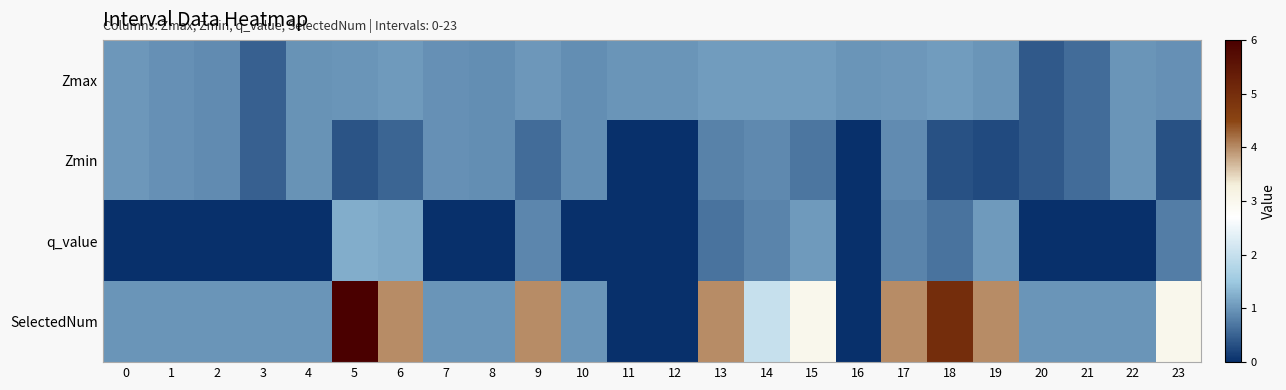

Reading left to right, extract all data points from this chart.

Zmax: 0=1.0	1=1.0	2=0.9	3=0.5	4=1.0	5=1.0	6=1.0	7=0.9	8=0.9	9=1.0	10=0.9	11=1.0	12=1.0	13=1.1	14=1.1	15=1.1	16=1.0	17=1.0	18=1.1	19=1.0	20=0.4	21=0.6	22=1.0	23=1.0
Zmin: 0=1.0	1=1.0	2=0.9	3=0.5	4=1.0	5=0.4	6=0.5	7=0.9	8=0.9	9=0.6	10=0.9	11=0.0	12=0.0	13=0.8	14=0.9	15=0.7	16=0.0	17=0.9	18=0.3	19=0.3	20=0.4	21=0.6	22=1.0	23=0.3
q_value: 0=-0.0	1=-0.0	2=-0.0	3=-0.0	4=-0.0	5=1.2	6=1.2	7=-0.0	8=-0.0	9=0.9	10=-0.0	11=0.0	12=0.0	13=0.7	14=0.8	15=1.0	16=0.0	17=0.8	18=0.7	19=1.0	20=-0.0	21=-0.0	22=-0.0	23=0.8
SelectedNum: 0=1.0	1=1.0	2=1.0	3=1.0	4=1.0	5=6.0	6=4.0	7=1.0	8=1.0	9=4.0	10=1.0	11=0.0	12=0.0	13=4.0	14=2.0	15=3.0	16=0.0	17=4.0	18=5.0	19=4.0	20=1.0	21=1.0	22=1.0	23=3.0